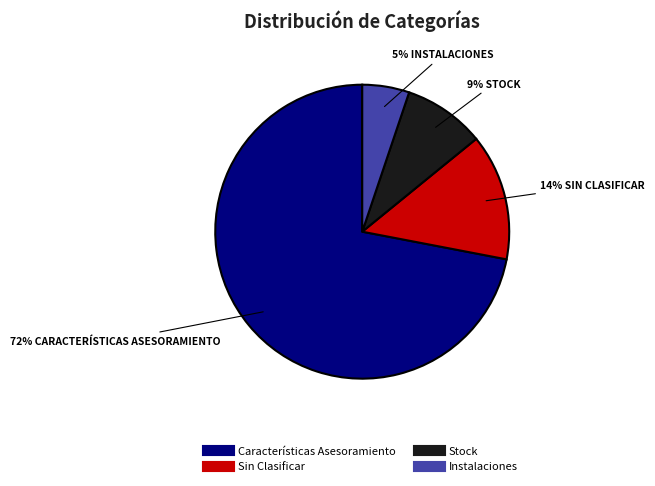

To the nearest percent, what portion does Stock represent?

9%